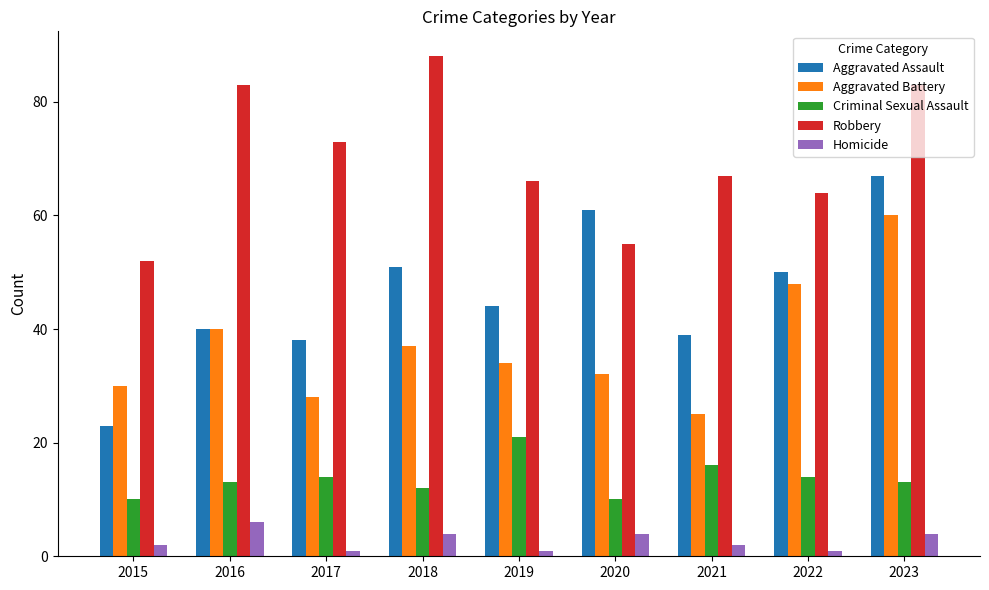

At which label does Aggravated Assault first exceed 44?

2018